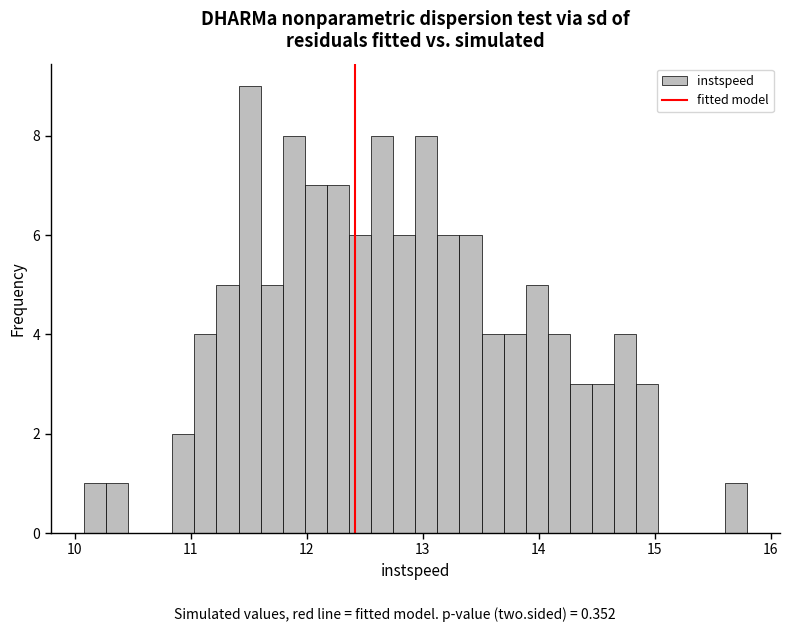

Around what value on the x-axis is the tallest bar? Give the approximate position of its centre, as read against the axis.

11.5